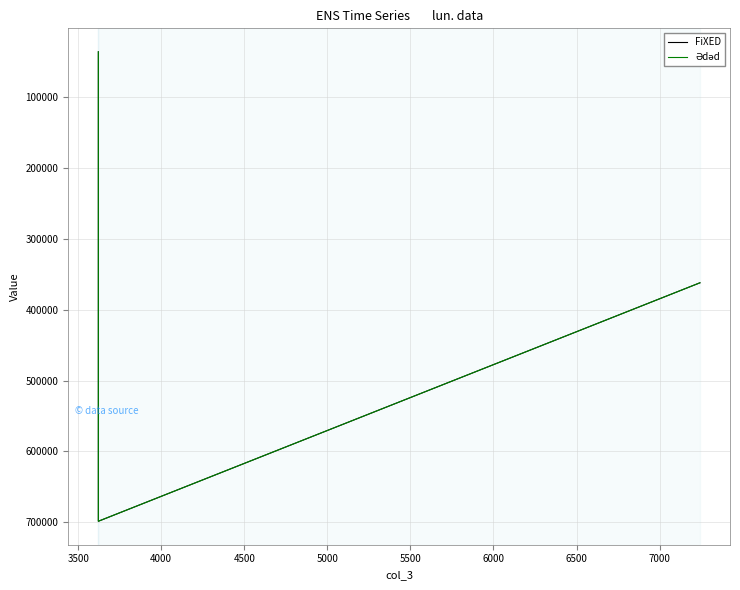

How many values in the FiXED series exceed 362145?

2